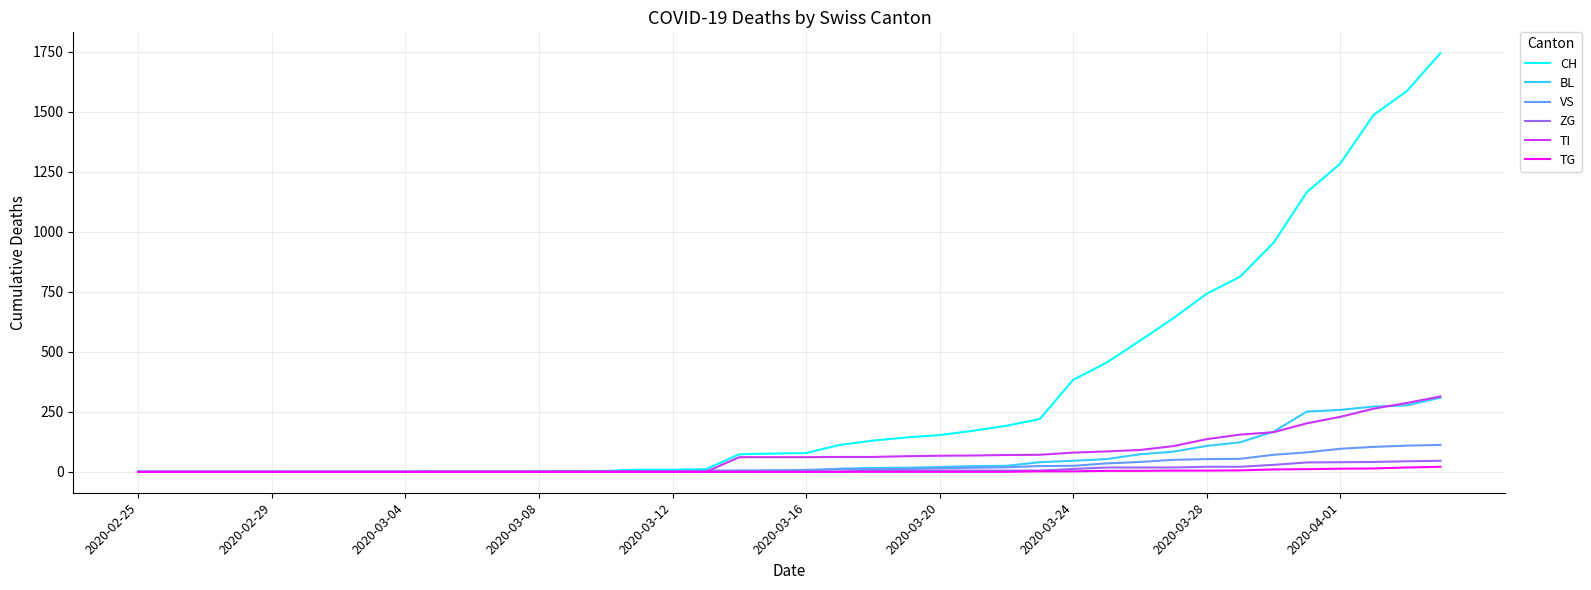

Which series has the largest total across all categories?

CH